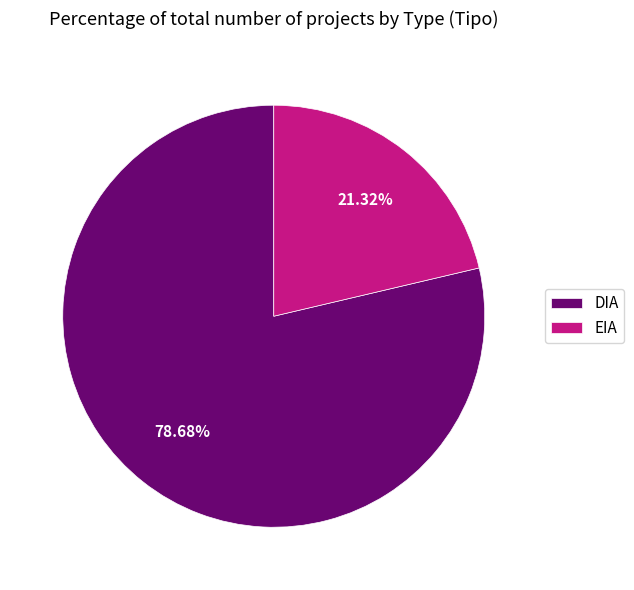

How many segments does this pie chart have?

2